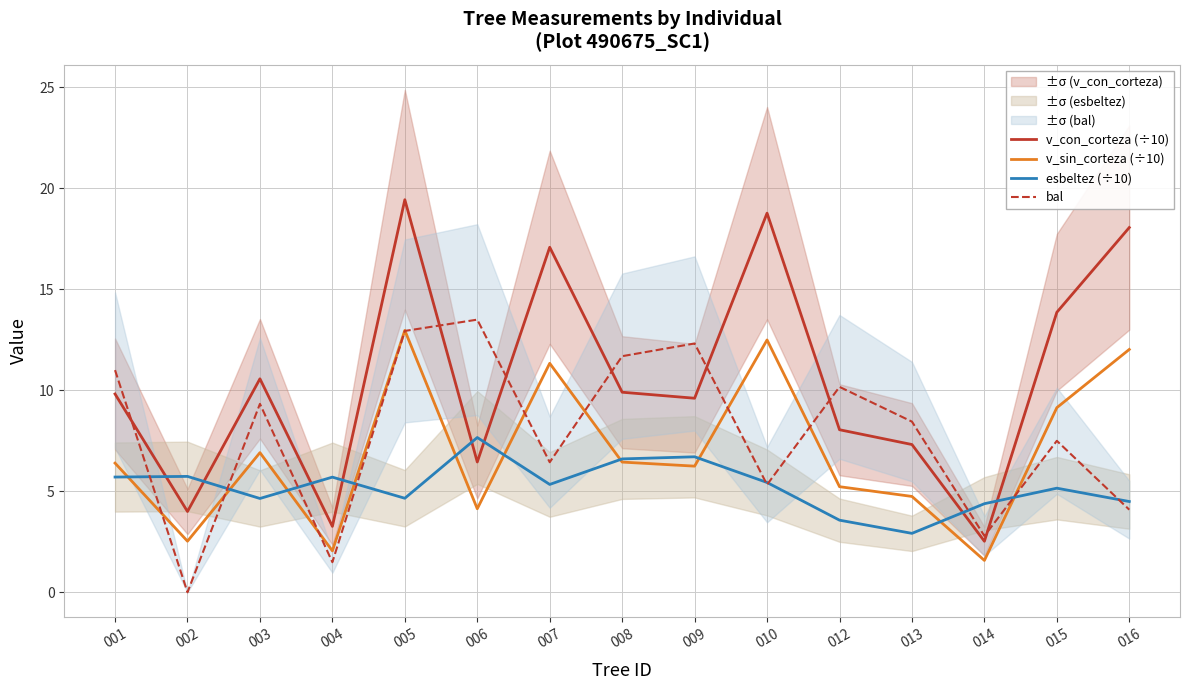

Which label corresponds to the smallest value in the chart?

002